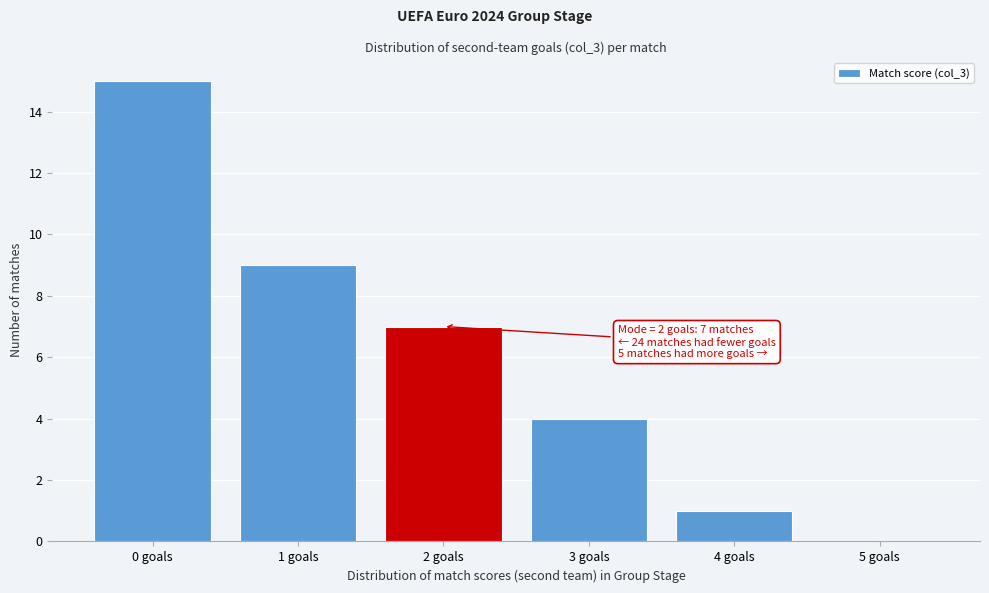

Over which range of the x-axis is the bar tallest?

-0.5 to 0.5